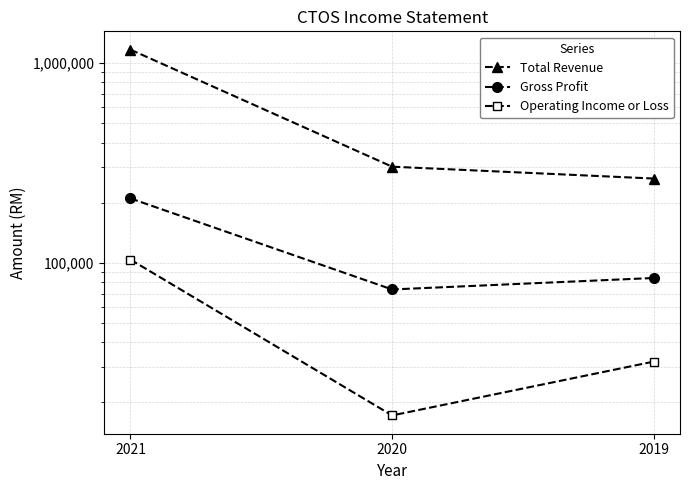

How many data points in Operating Income or Loss are less than 32000?

1